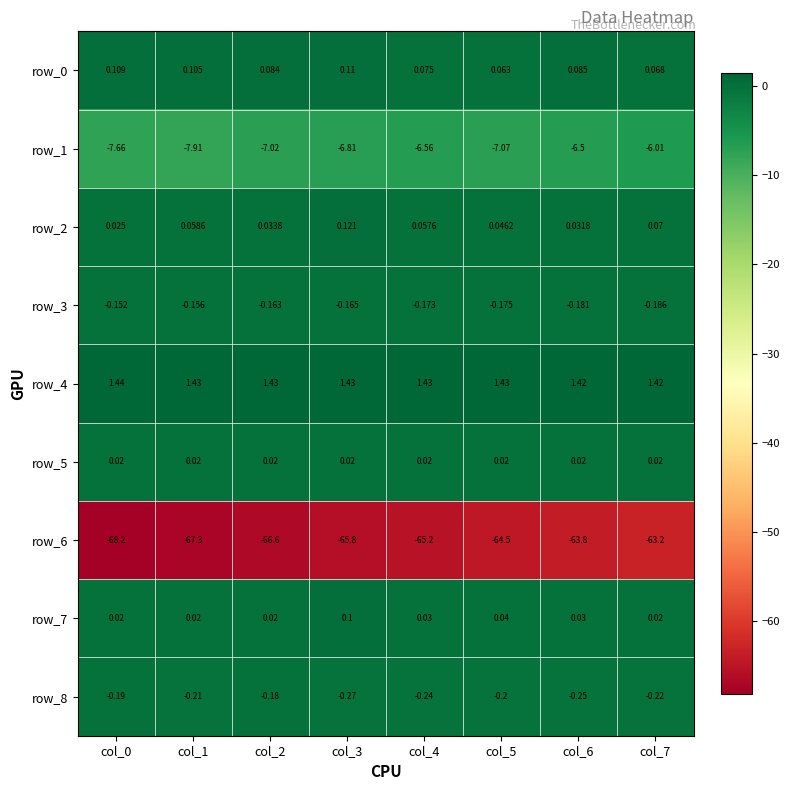

Is the value of row_2 at col_7 greater than the value of row_7 at col_1?

Yes